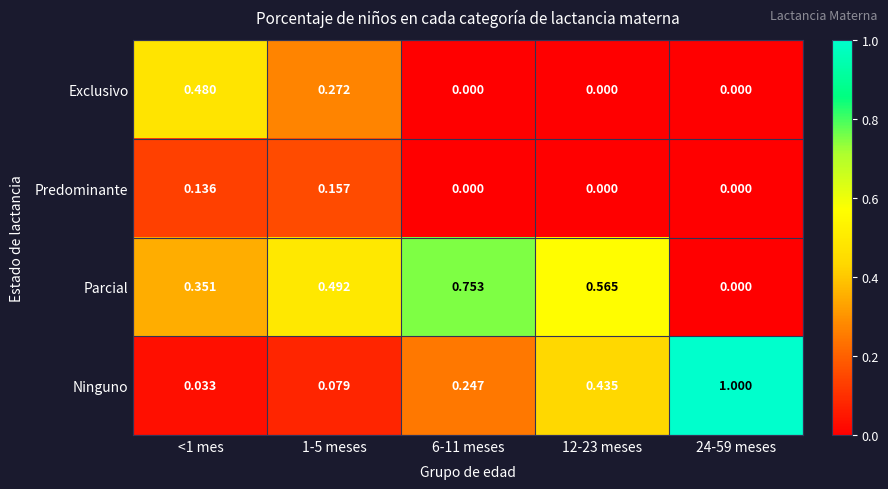

Between 1-5 meses and 24-59 meses, which series saw the biggest shift?

Ninguno